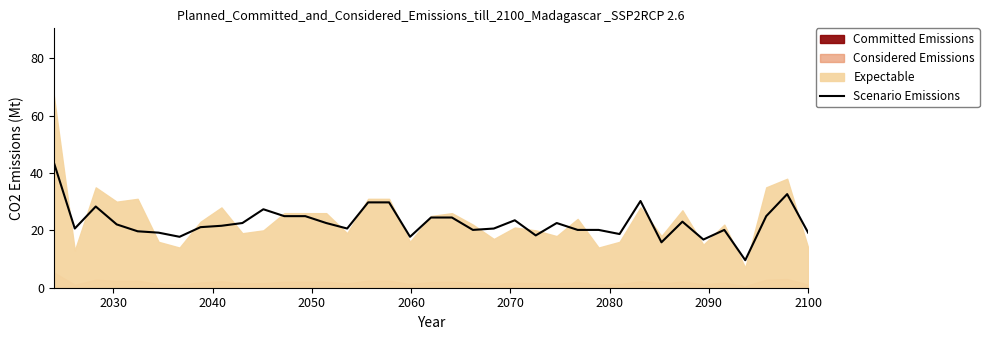

What is the maximum value for Scenario Emissions?

43.7